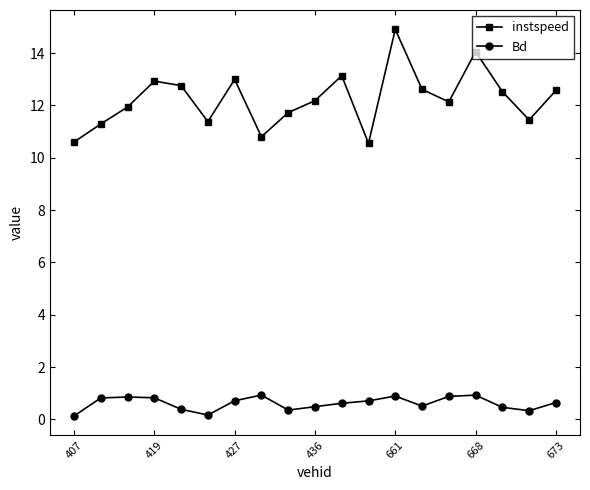

What is the difference between the second highest and minimum values in the Bd series?

0.8